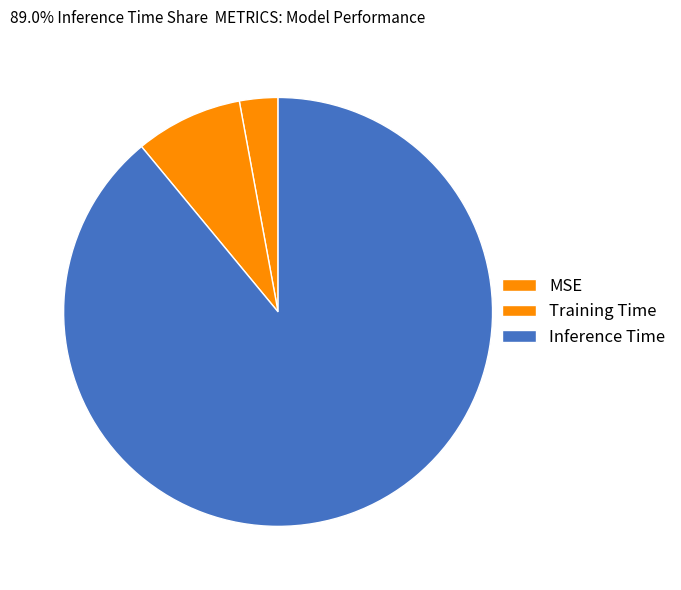

Which slice is the smallest?

MSE